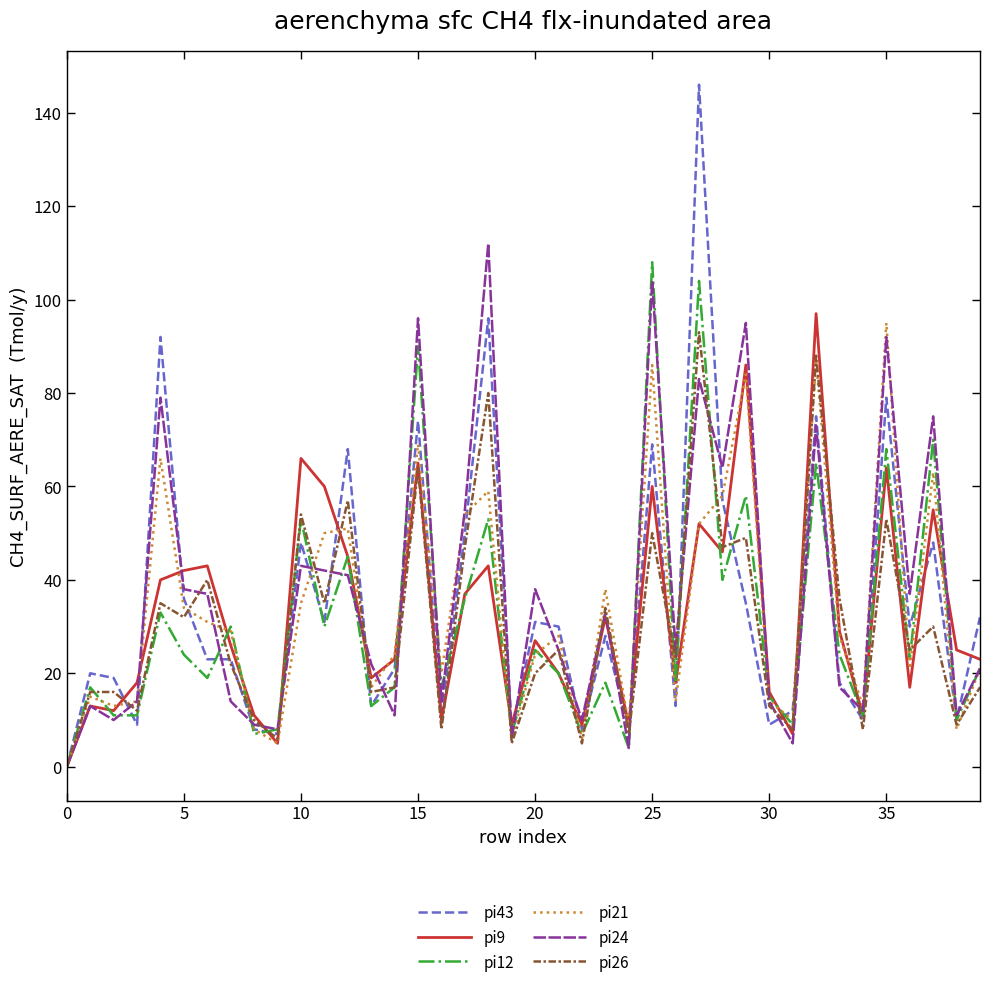

Does the chart display data point markers on the line(s)?

No